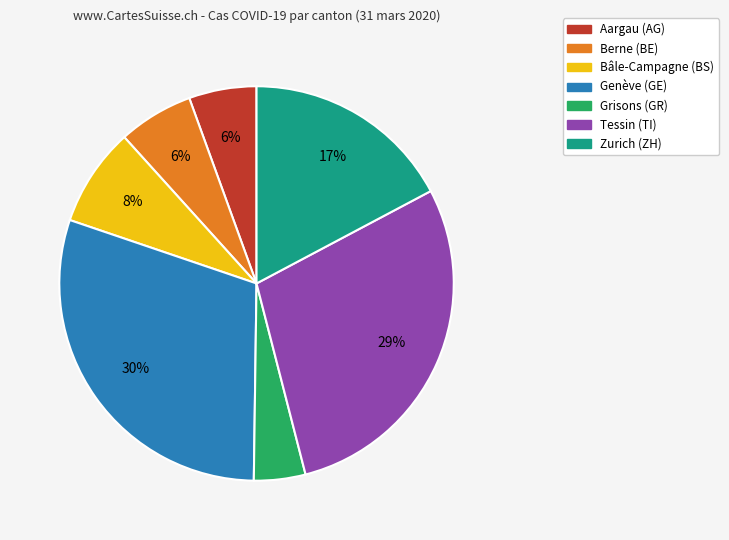

Is there a majority slice in this chart?

No